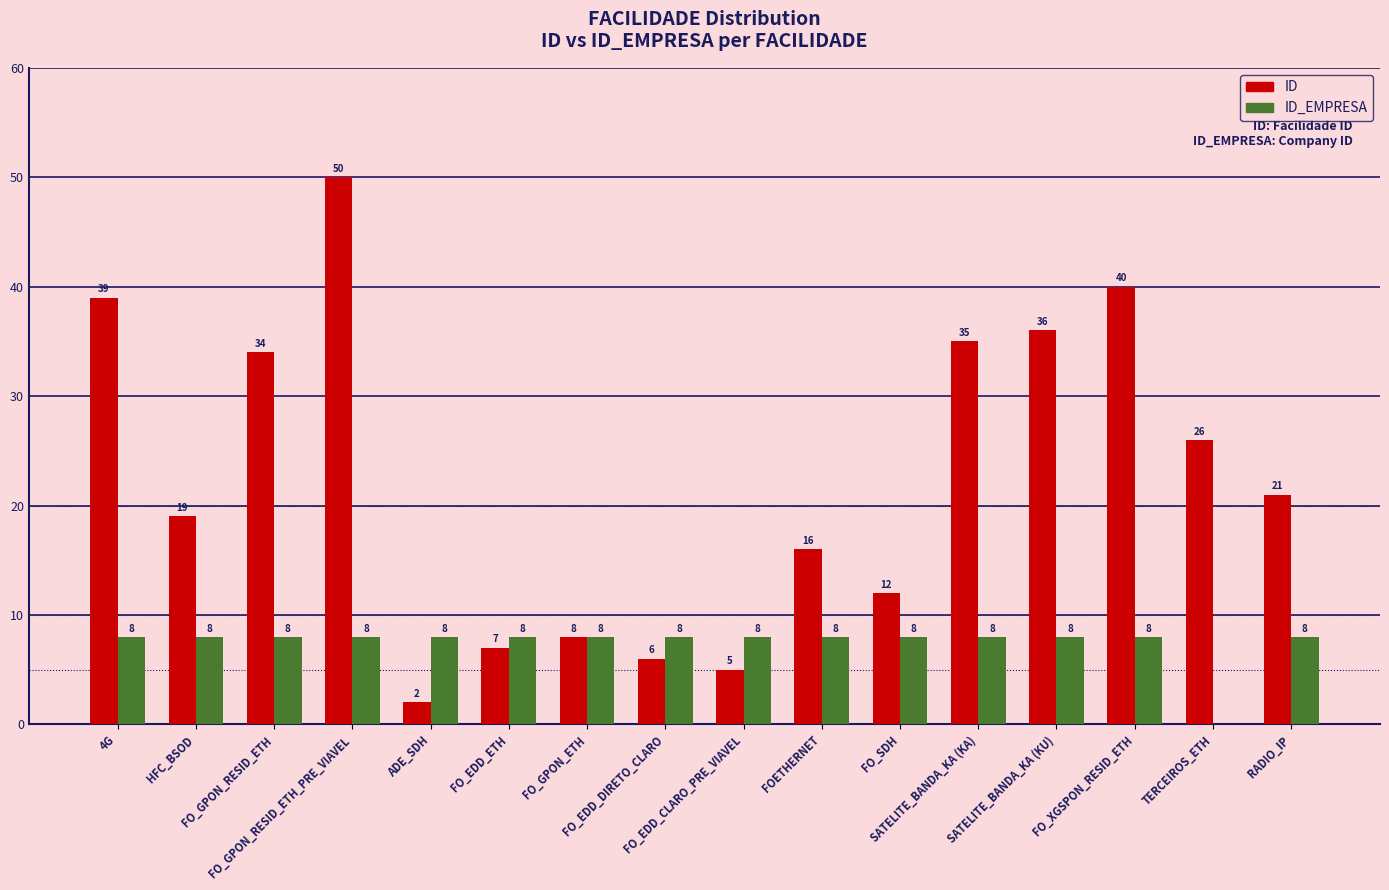

What is the spread (max minus min) of values at FO_EDD_CLARO_PRE_VIAVEL?

3